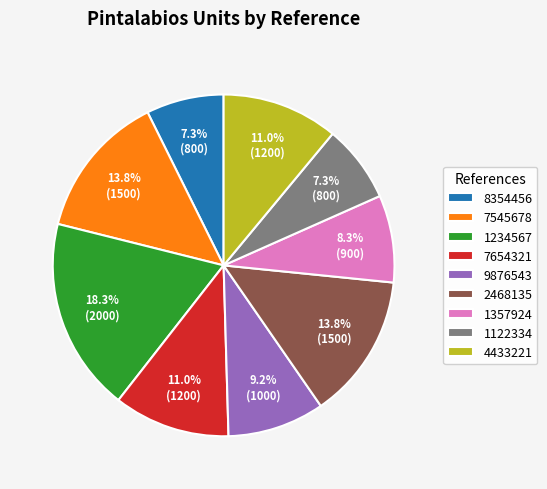

Is there any slice that represents more than half of the pie?

No